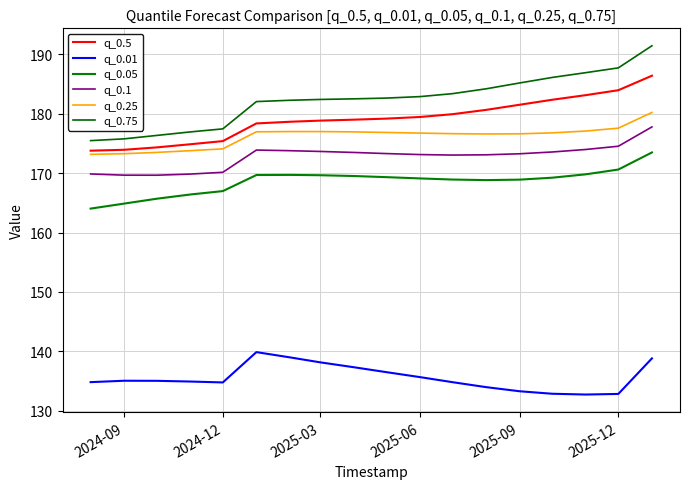

What is the average value of the q_0.75 series?

182.3